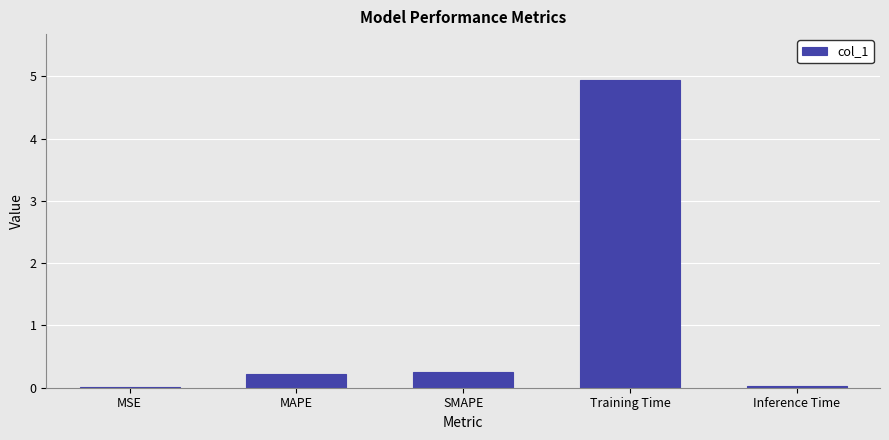

What is the sum of all values?

5.4